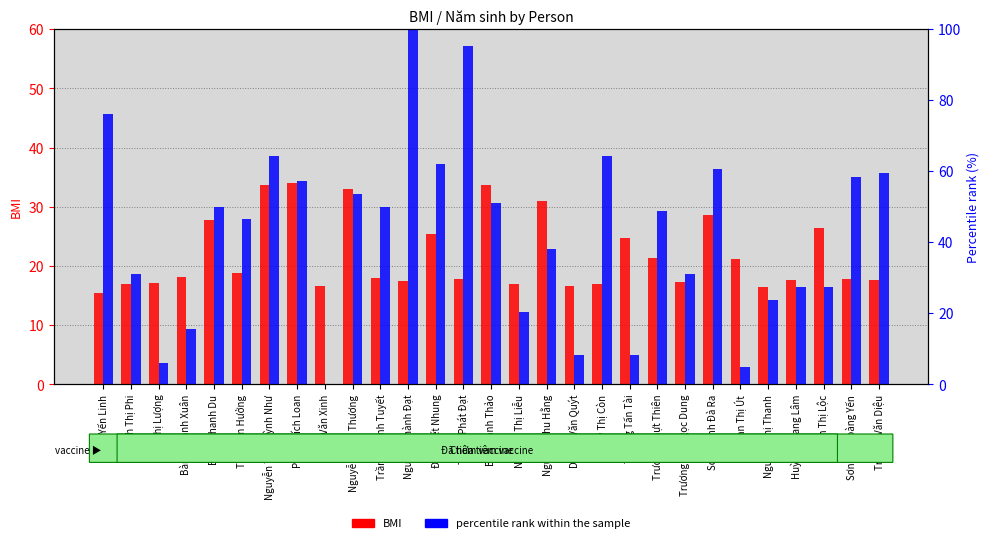

Between Bùi Thanh Thảo and Phạm Bích Loan, which is larger?

Phạm Bích Loan